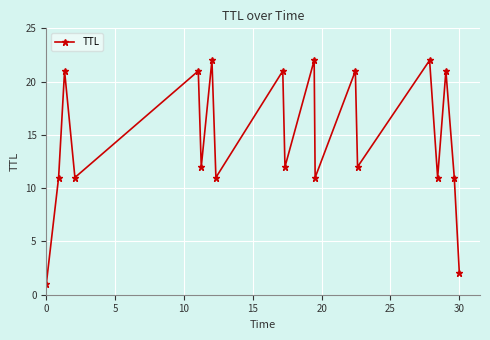

True or false: the data has more than 2 interior local peaks.

True